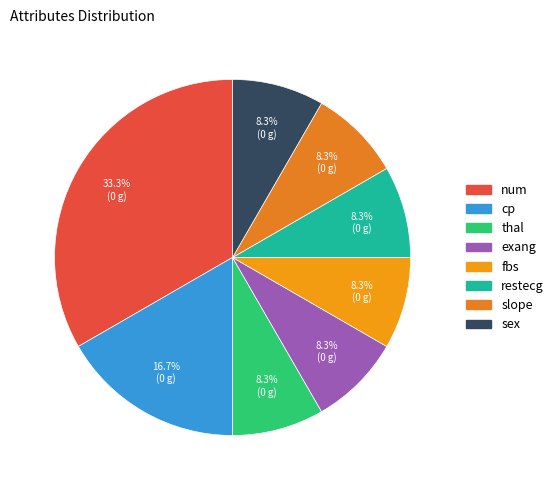

Is it true that restecg is 8% of the pie?

True